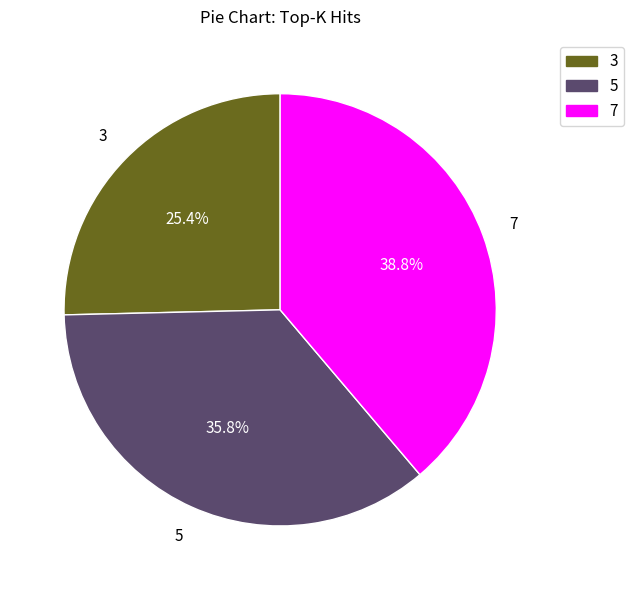

What percentage is the 5 slice, to the nearest percent?

36%